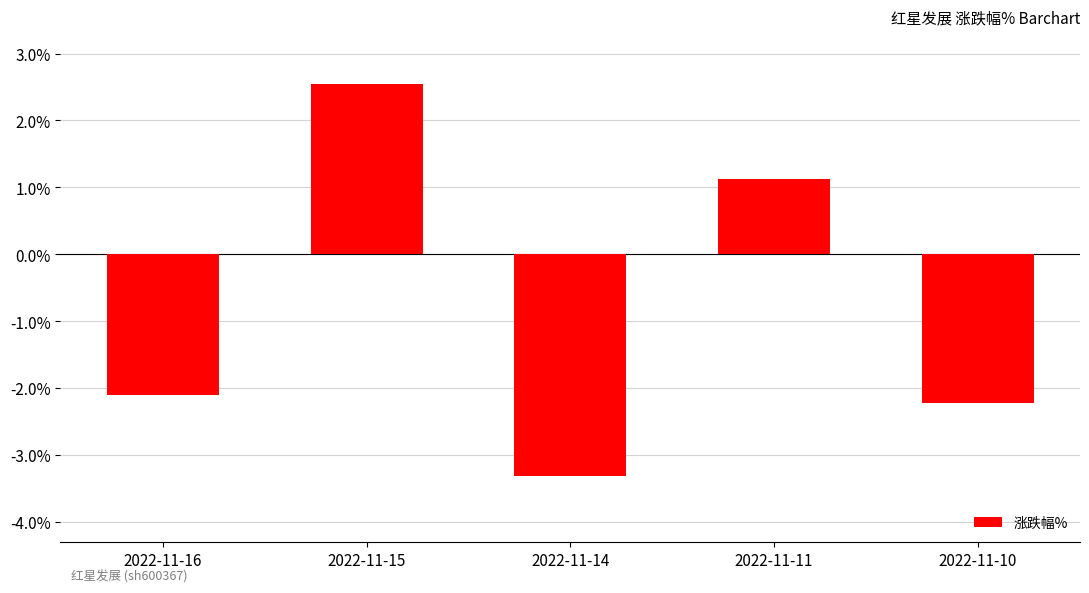

Are the bars horizontal?

No